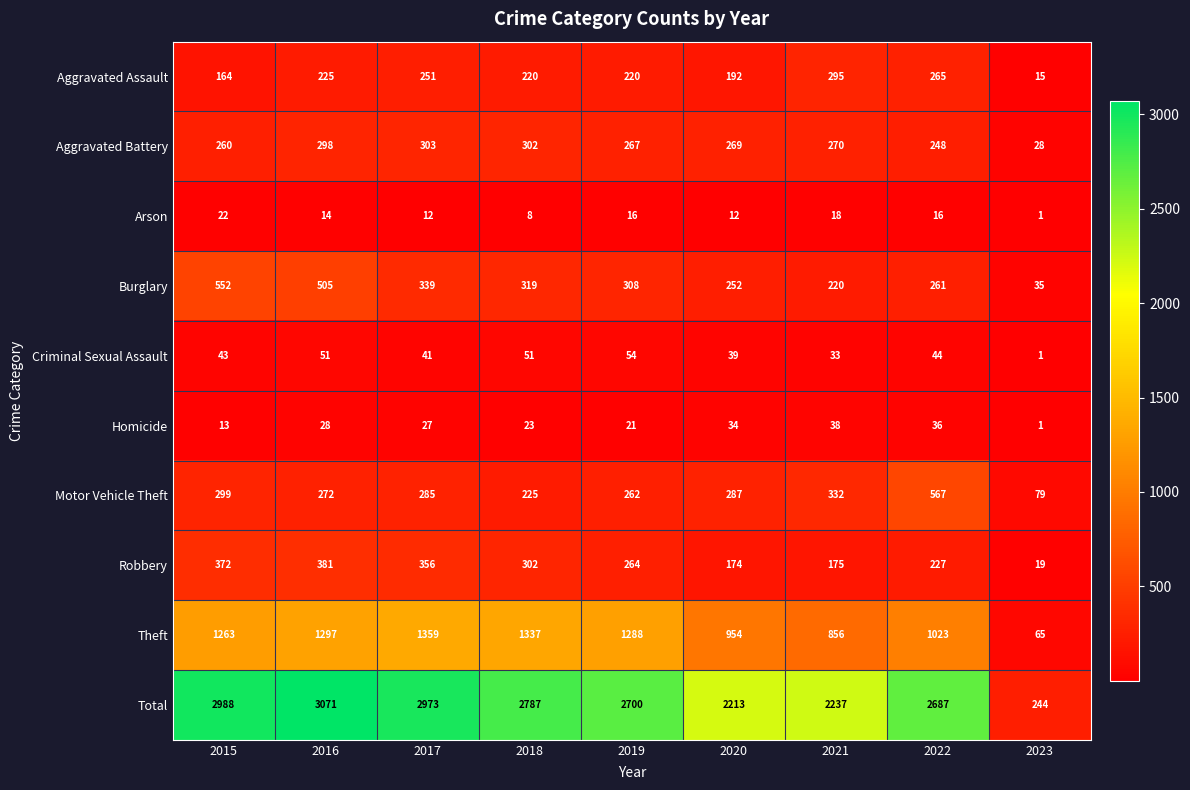

The Total series shows 1177 at 2020. True or false?

False